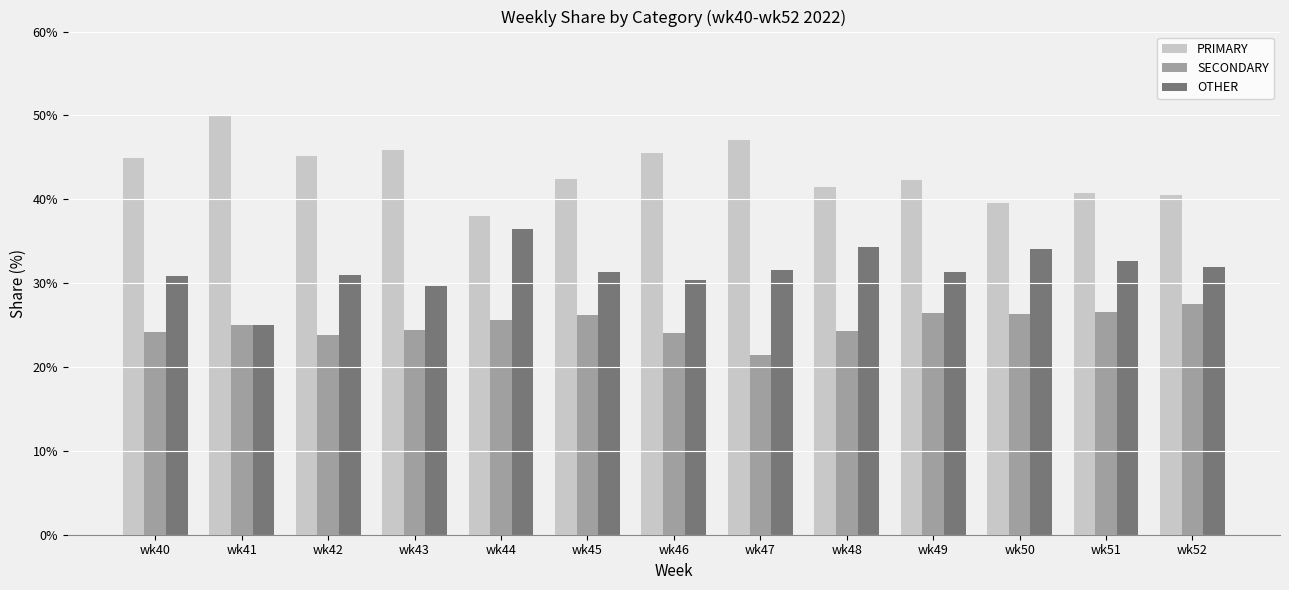

Rank the series at wk45 from lowest to highest value.

SECONDARY, OTHER, PRIMARY